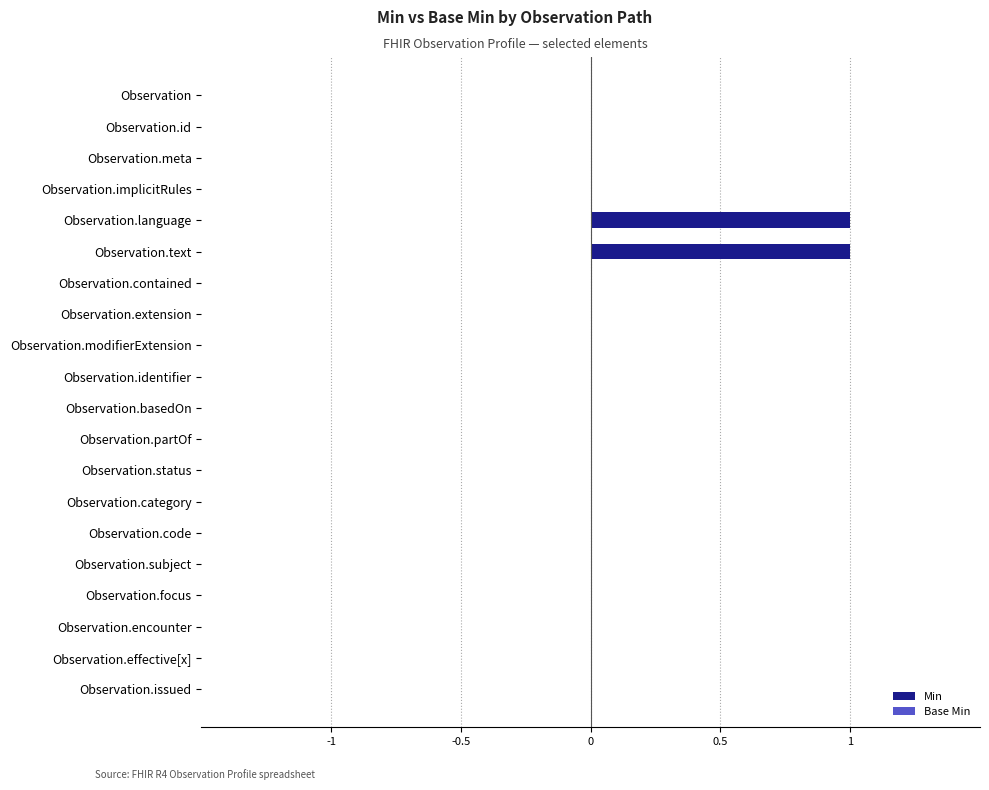

Which has a higher value, Observation.modifierExtension or Observation.text?

Observation.text